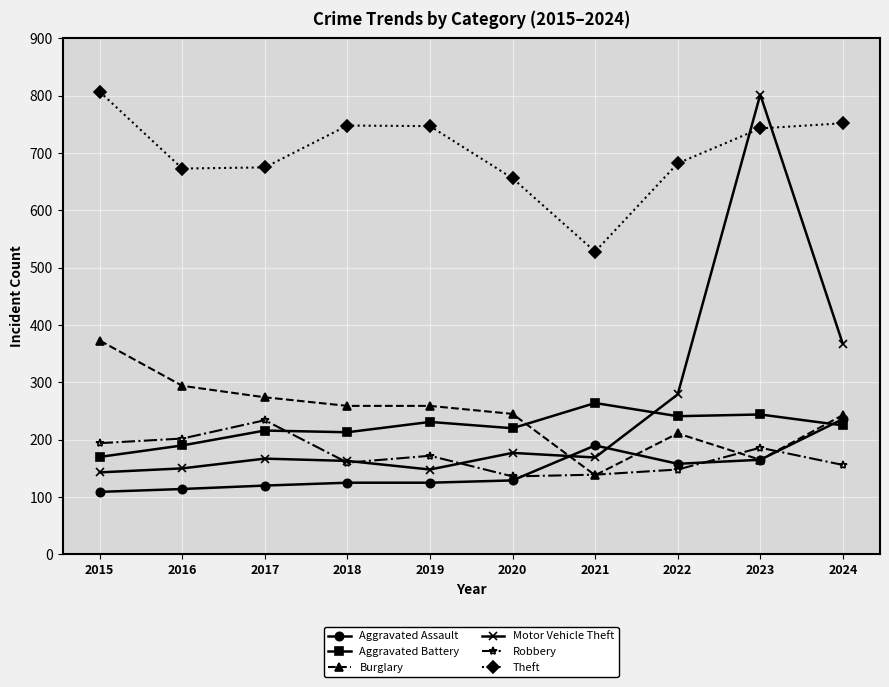

What is the spread (max minus min) of values at 2022?

534